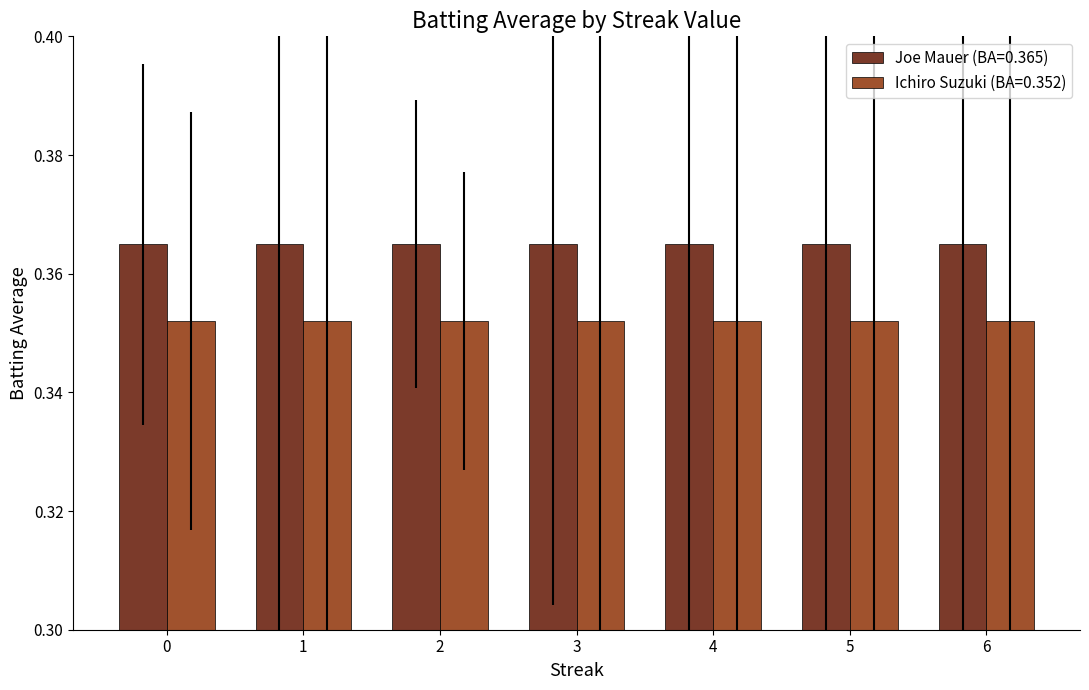

What is the total value across all series at 3?

0.7